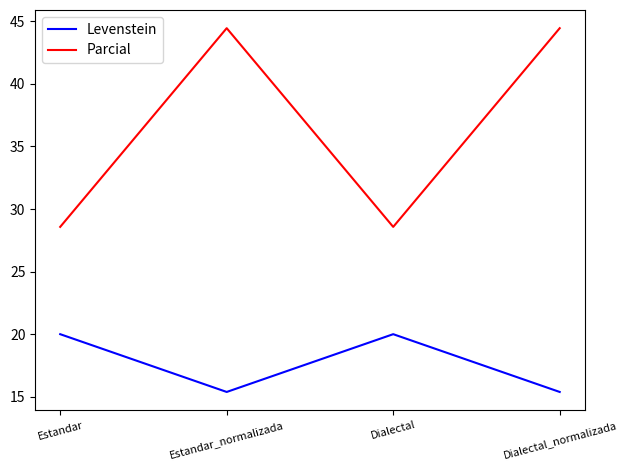

What position from the left is Dialectal?

3